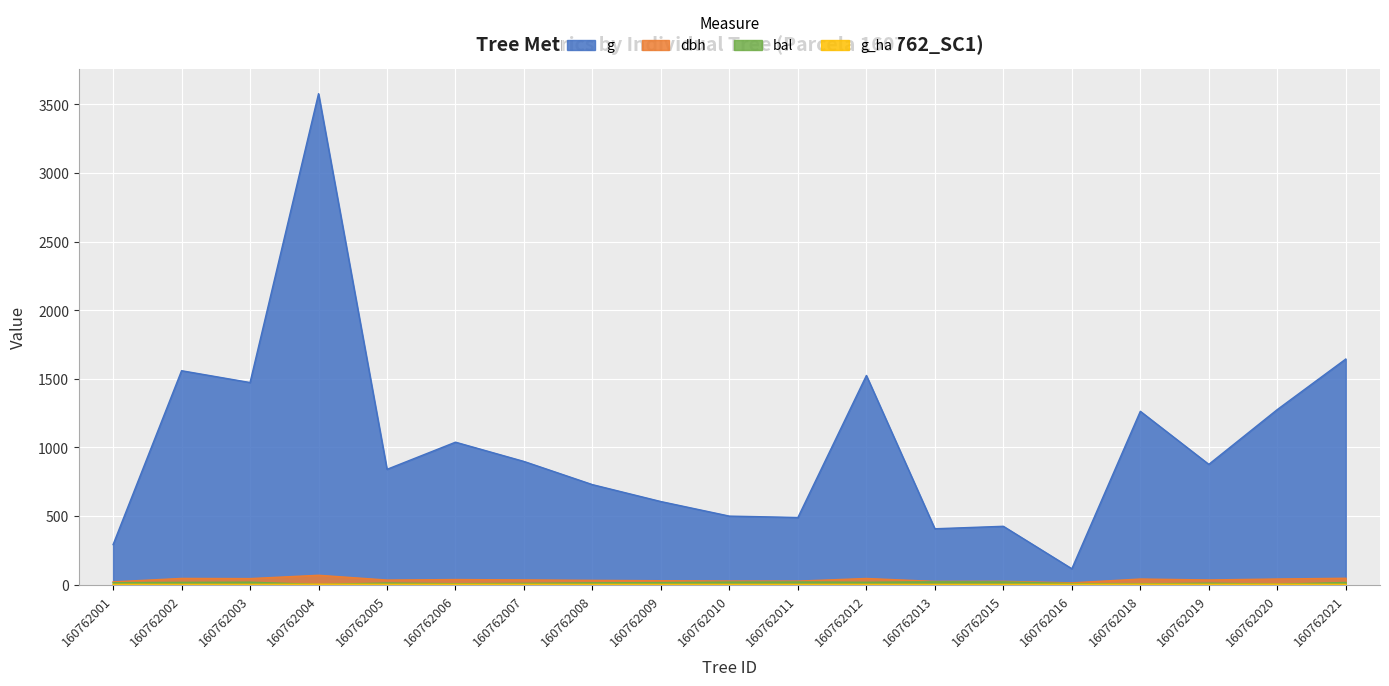

Read the bal value at 160762015.

19.4